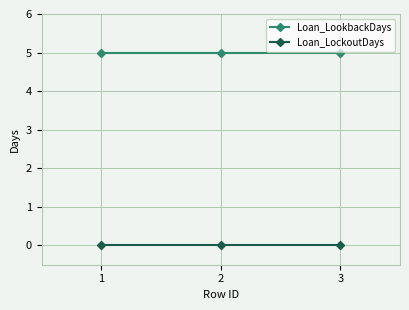

Is this an area chart (filled region under the line)?

No